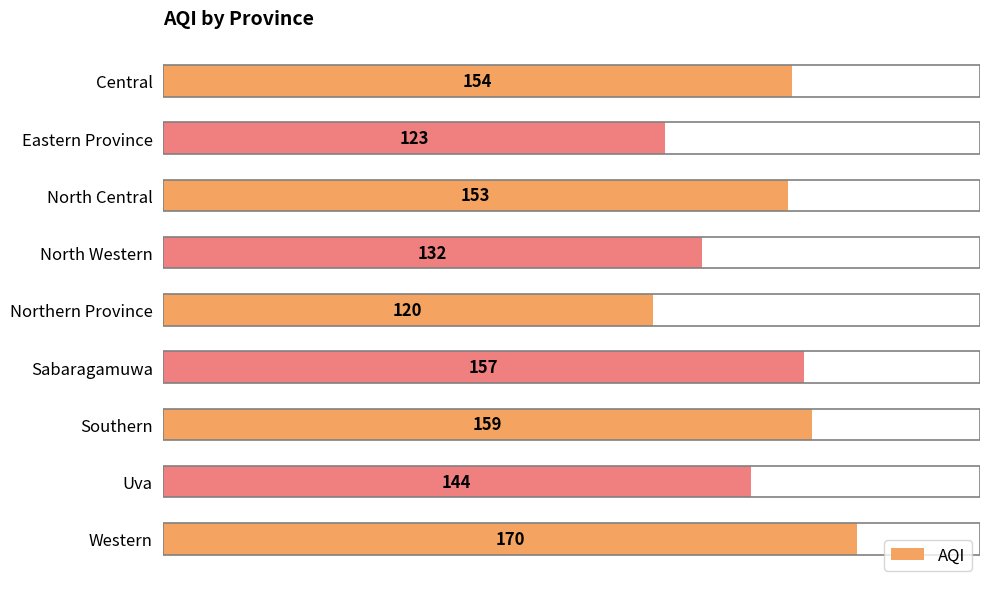

List the labels in order of value, largest first.

Western, Southern, Sabaragamuwa, Central, North Central, Uva, North Western, Eastern Province, Northern Province